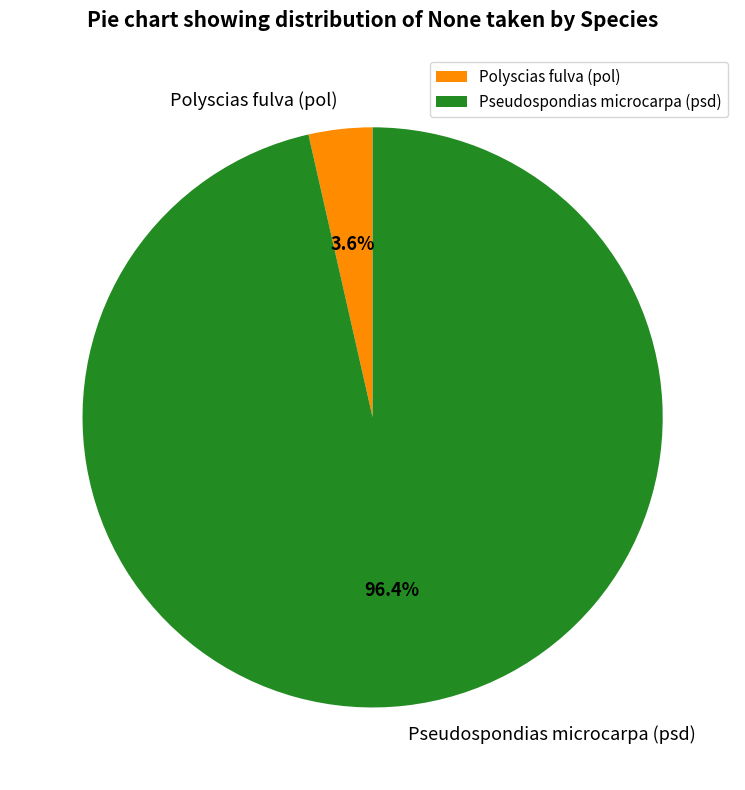

What percentage is the Polyscias fulva (pol) slice, to the nearest percent?

4%